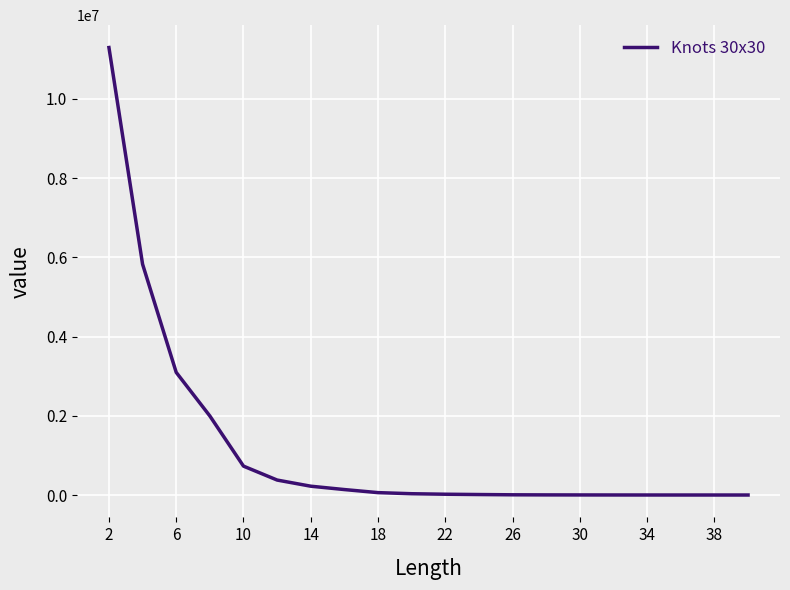

What is the difference between the maximum and minimum values?

11295183